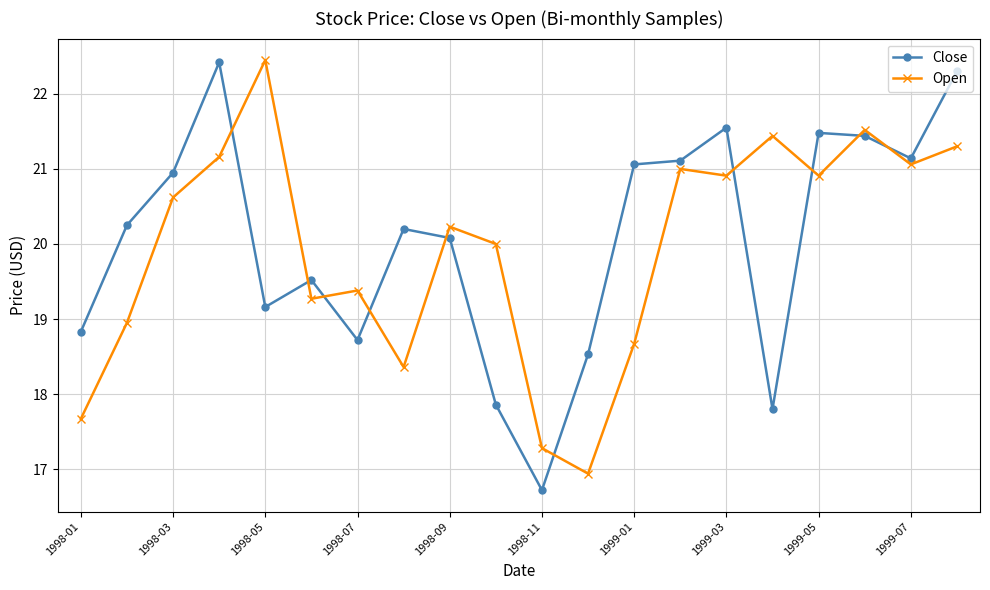

Which series has the widest spread of values?

Close